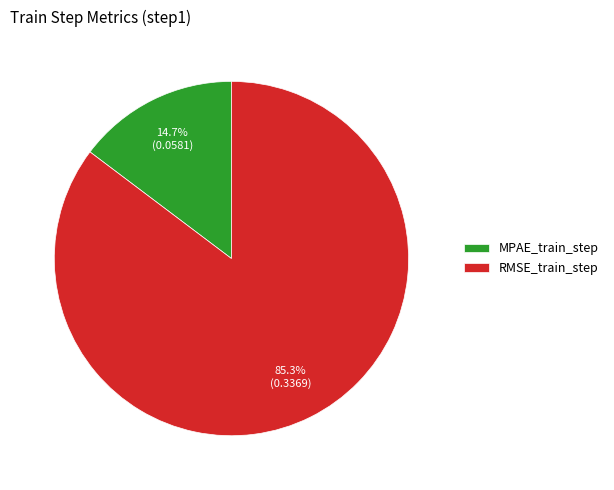

To the nearest percent, what portion does MPAE_train_step represent?

15%